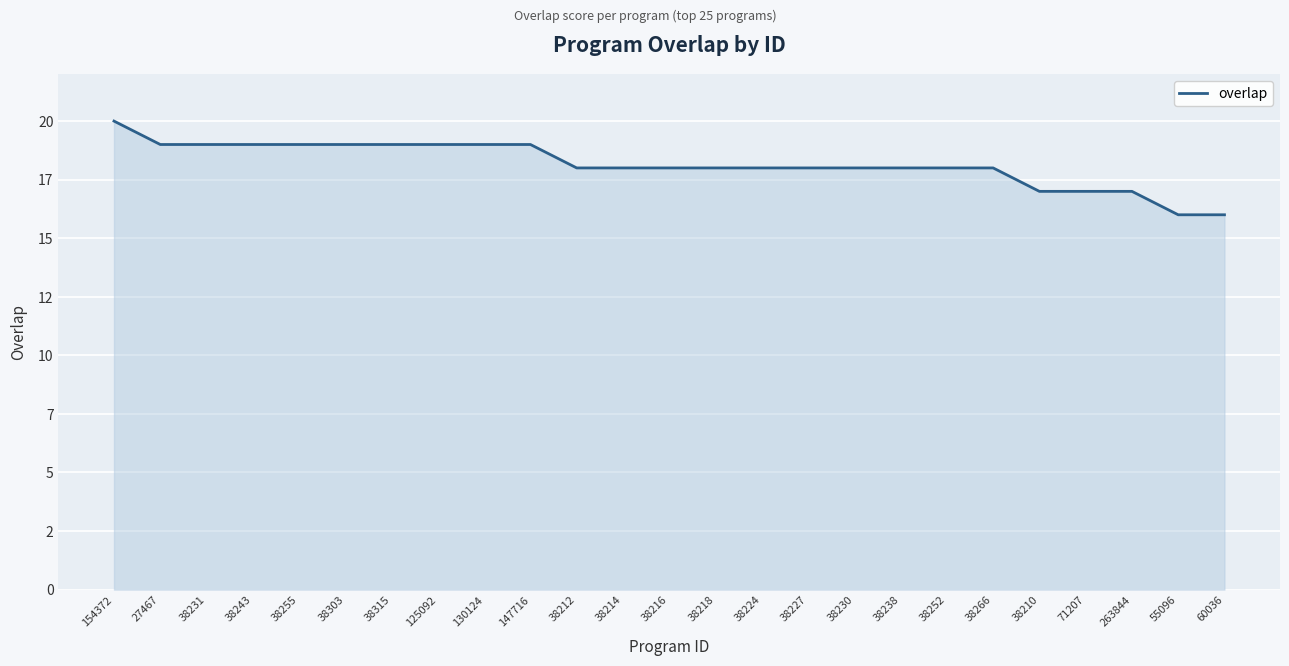

List the labels in order of value, smallest first.

55096, 60036, 38210, 71207, 263844, 38212, 38214, 38216, 38218, 38224, 38227, 38230, 38238, 38252, 38266, 27467, 38231, 38243, 38255, 38303, 38315, 125092, 130124, 147716, 154372